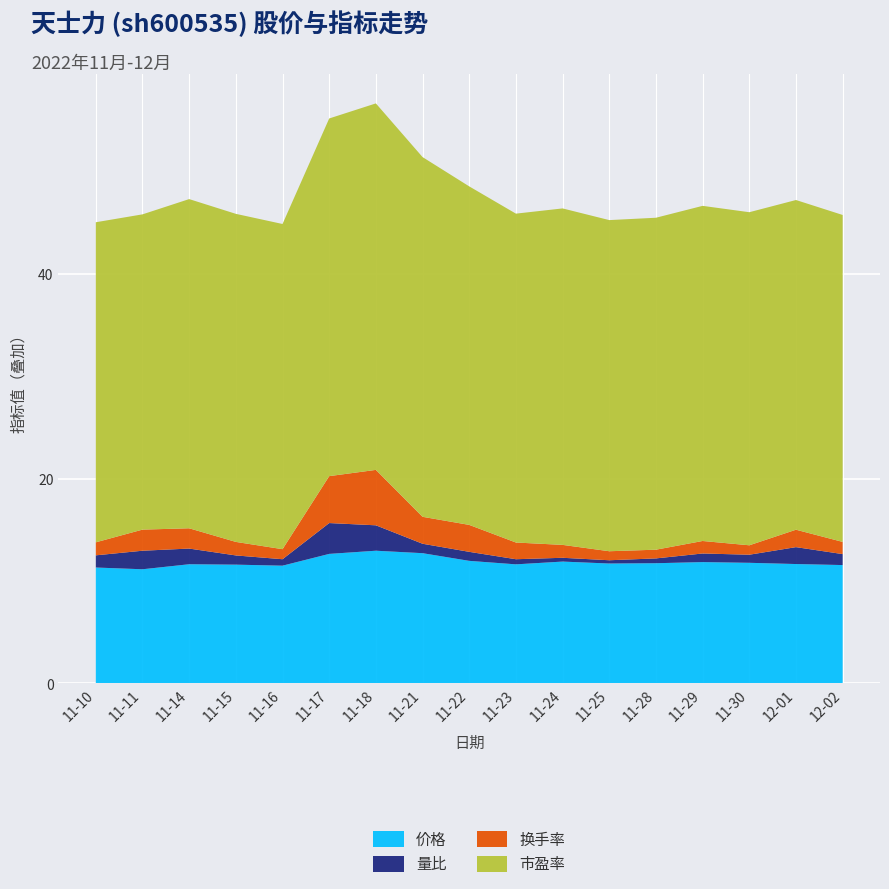

Reading right to left, extract all data points from this chart.

价格: 12-02=11.6	12-01=11.7	11-30=11.8	11-29=11.8	11-28=11.7	11-25=11.7	11-24=11.9	11-23=11.6	11-22=12.0	11-21=12.7	11-18=13.0	11-17=12.7	11-16=11.5	11-15=11.6	11-14=11.6	11-11=11.2	11-10=11.3
量比: 12-02=1.1	12-01=1.6	11-30=0.8	11-29=0.8	11-28=0.5	11-25=0.3	11-24=0.4	11-23=0.5	11-22=0.9	11-21=0.9	11-18=2.5	11-17=3.0	11-16=0.6	11-15=0.9	11-14=1.5	11-11=1.8	11-10=1.2
换手率: 12-02=1.2	12-01=1.7	11-30=0.9	11-29=1.2	11-28=0.8	11-25=0.9	11-24=1.3	11-23=1.6	11-22=2.6	11-21=2.6	11-18=5.4	11-17=4.6	11-16=1.0	11-15=1.3	11-14=2.0	11-11=2.1	11-10=1.3
市盈率: 12-02=31.9	12-01=32.2	11-30=32.5	11-29=32.7	11-28=32.4	11-25=32.3	11-24=32.8	11-23=32.1	11-22=33.0	11-21=35.1	11-18=35.8	11-17=34.9	11-16=31.7	11-15=32.0	11-14=32.1	11-11=30.8	11-10=31.2